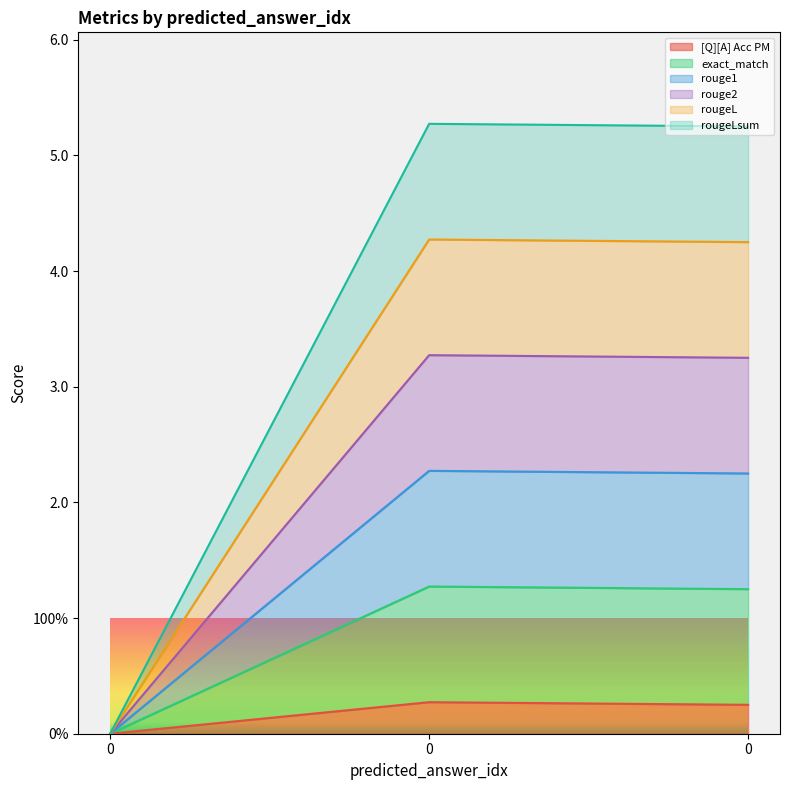

How many categories are shown in the chart?

3